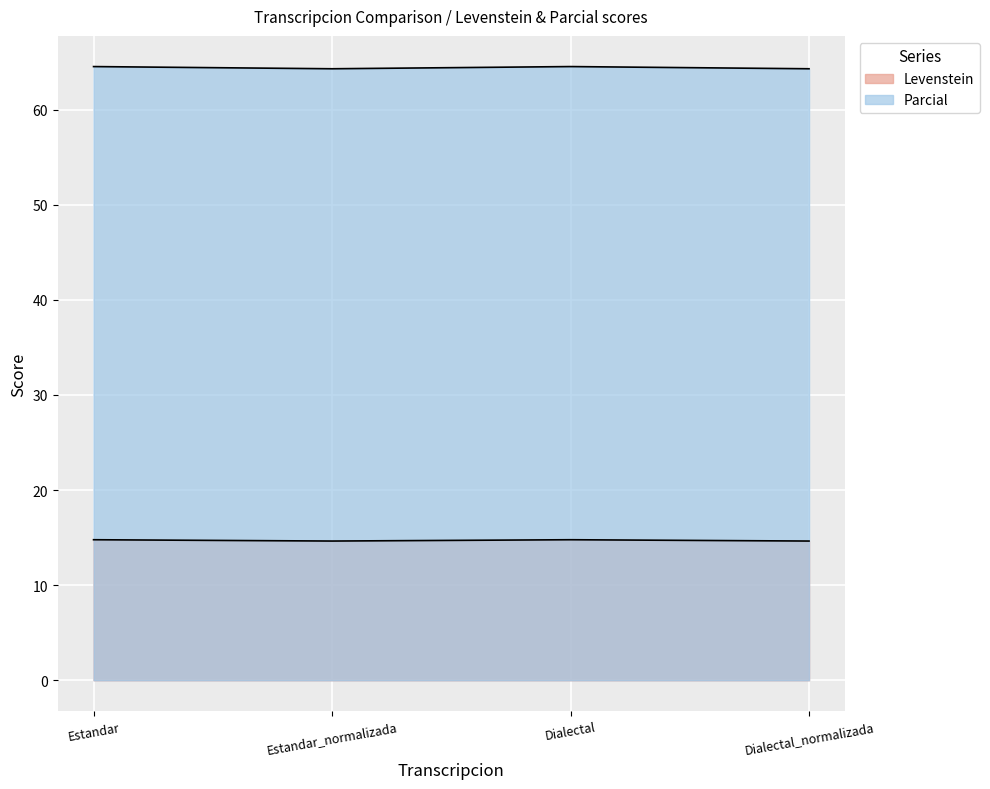

Reading right to left, transcribe all the data shown in this chart.

Levenstein: 14.6	14.8	14.6	14.8
Parcial: 64.3	64.5	64.3	64.5